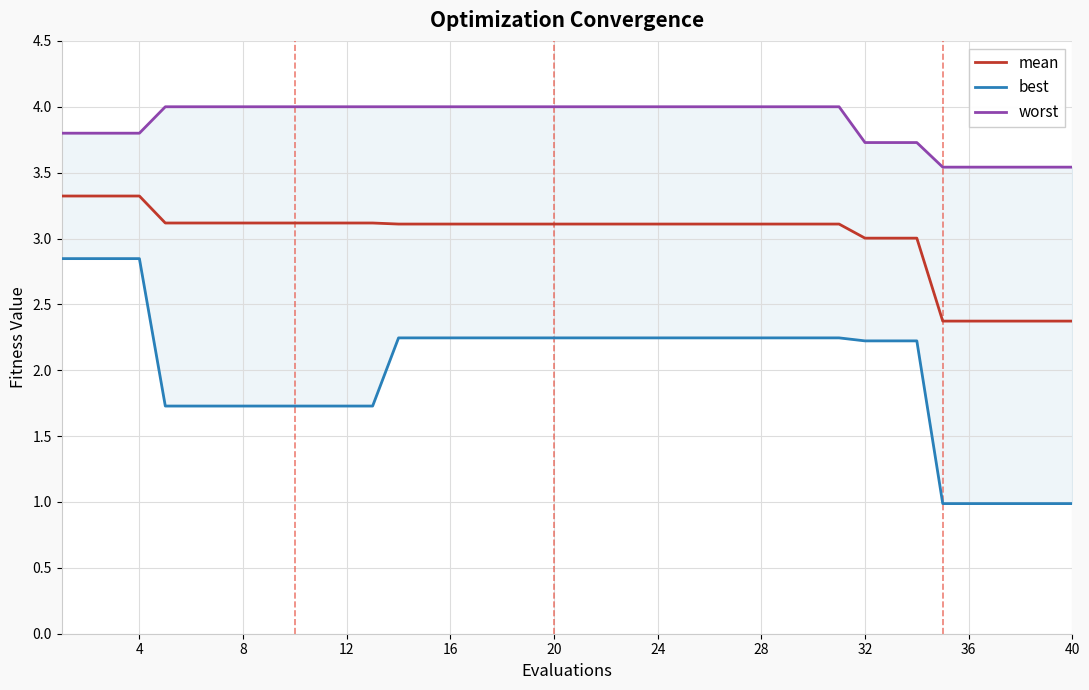

At how many categories does at least one series exceed 1?

40